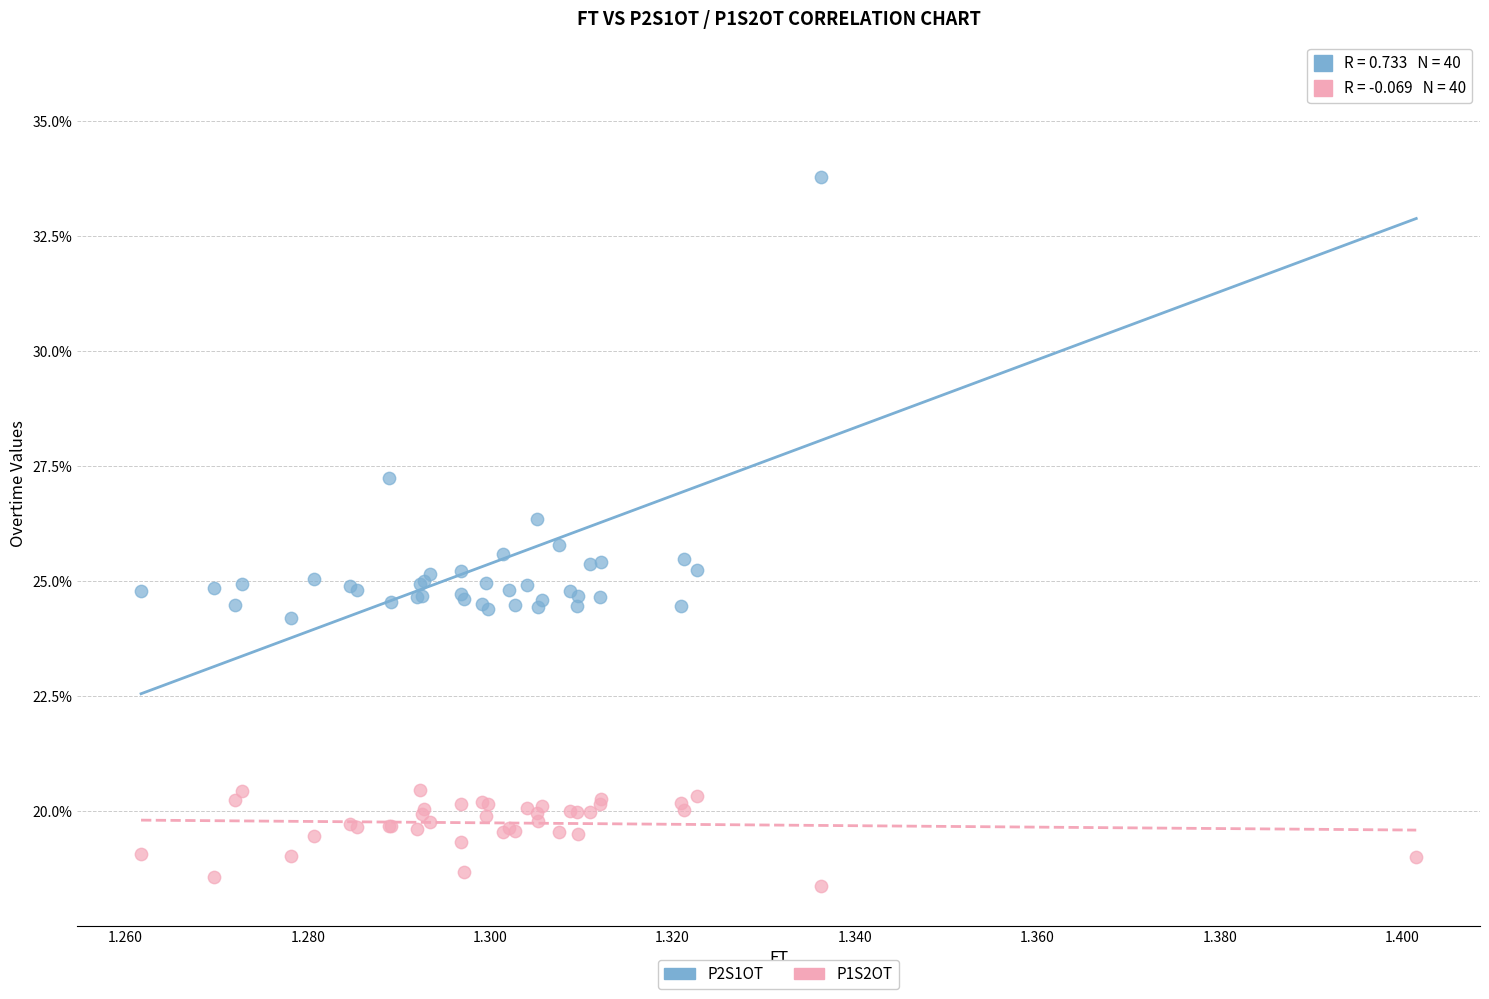

Which series has the widest spread of Y values?

P2S1OT